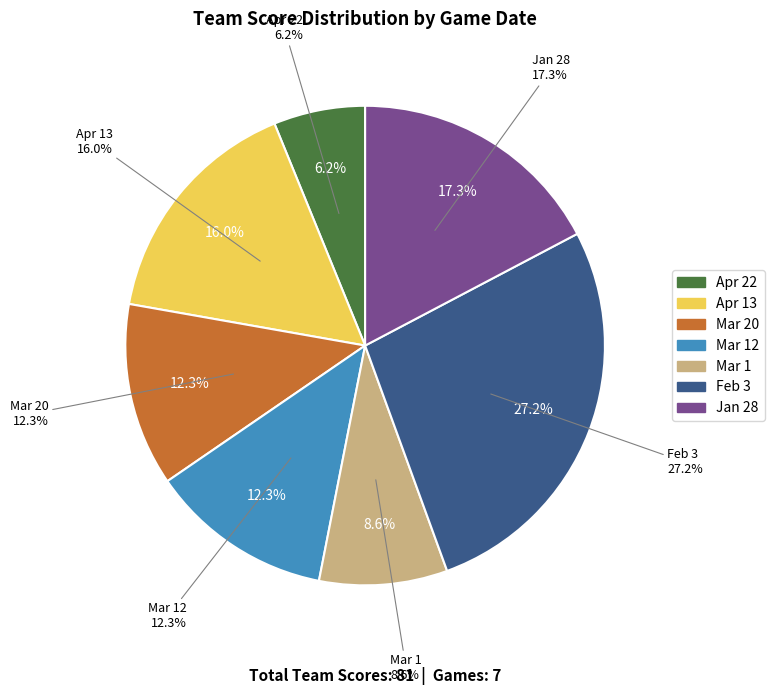

Is Apr 13 the majority of the pie?

No